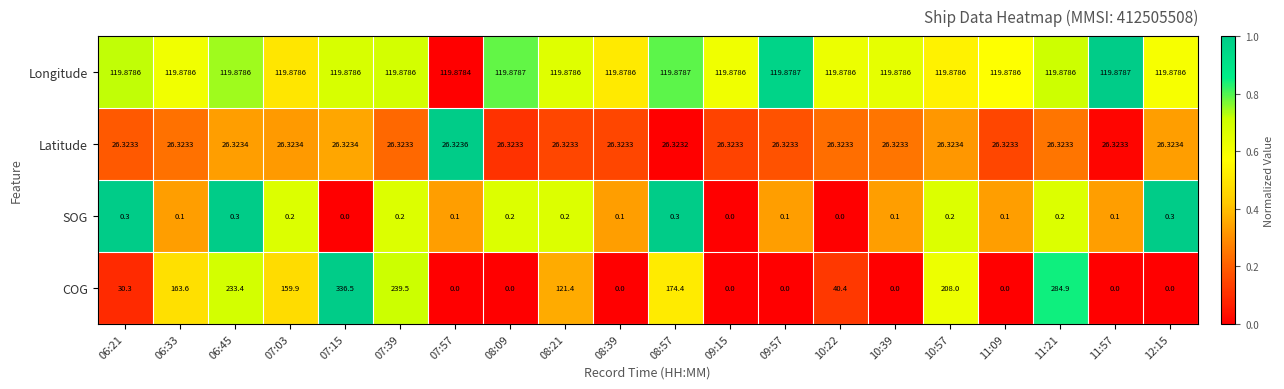

Is the value of Longitude at 06:33 greater than the value of COG at 07:03?

No